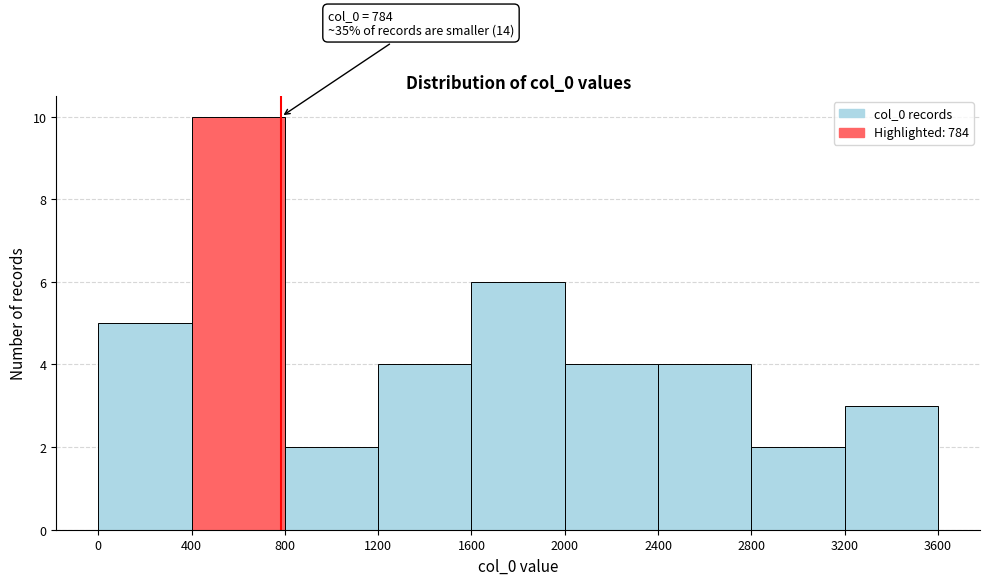

Over which range of the x-axis is the bar tallest?

400 to 800